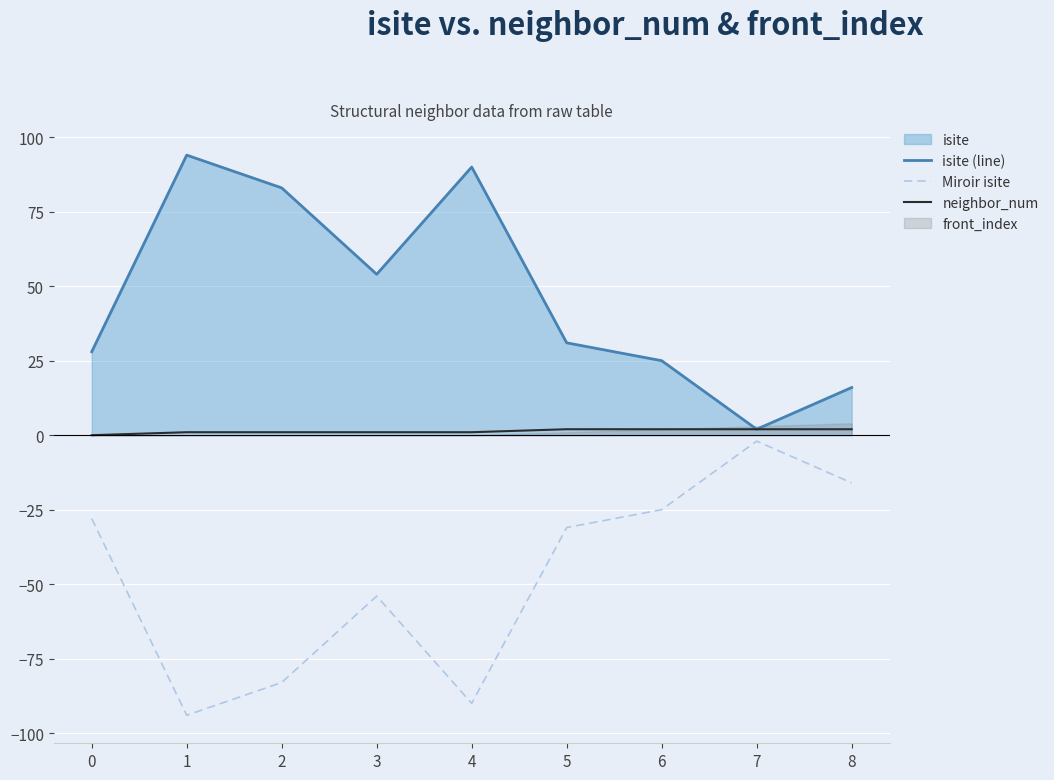

Where is neighbor_num nearest to the value 1?

1